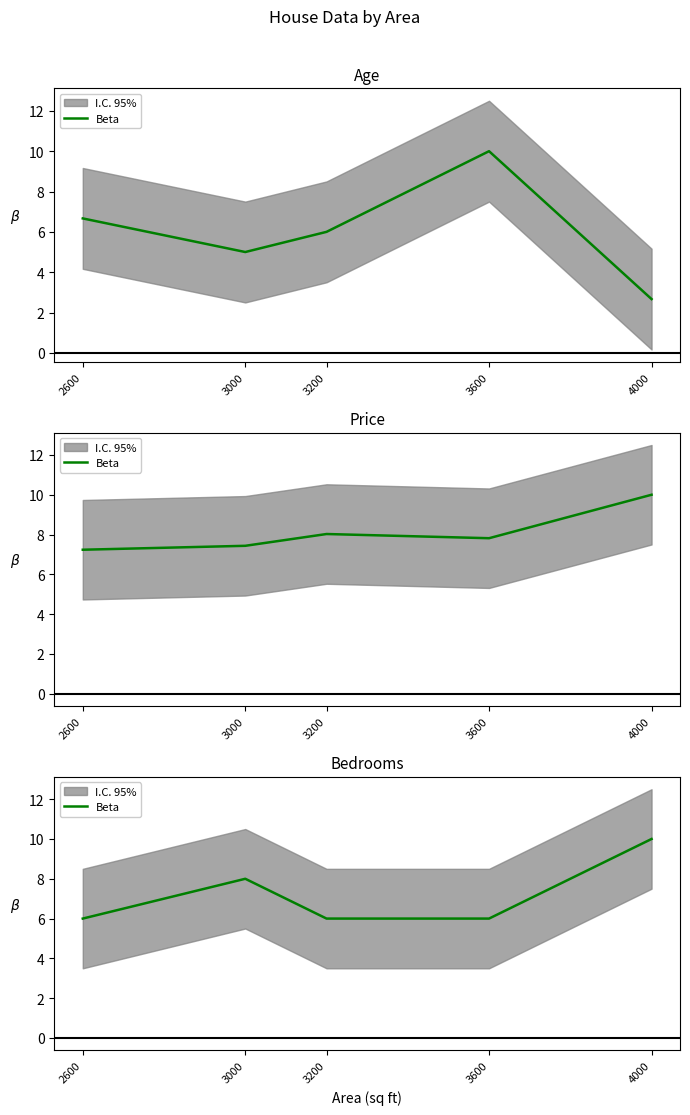

What is the difference between the values at 4000 and 3200?

4